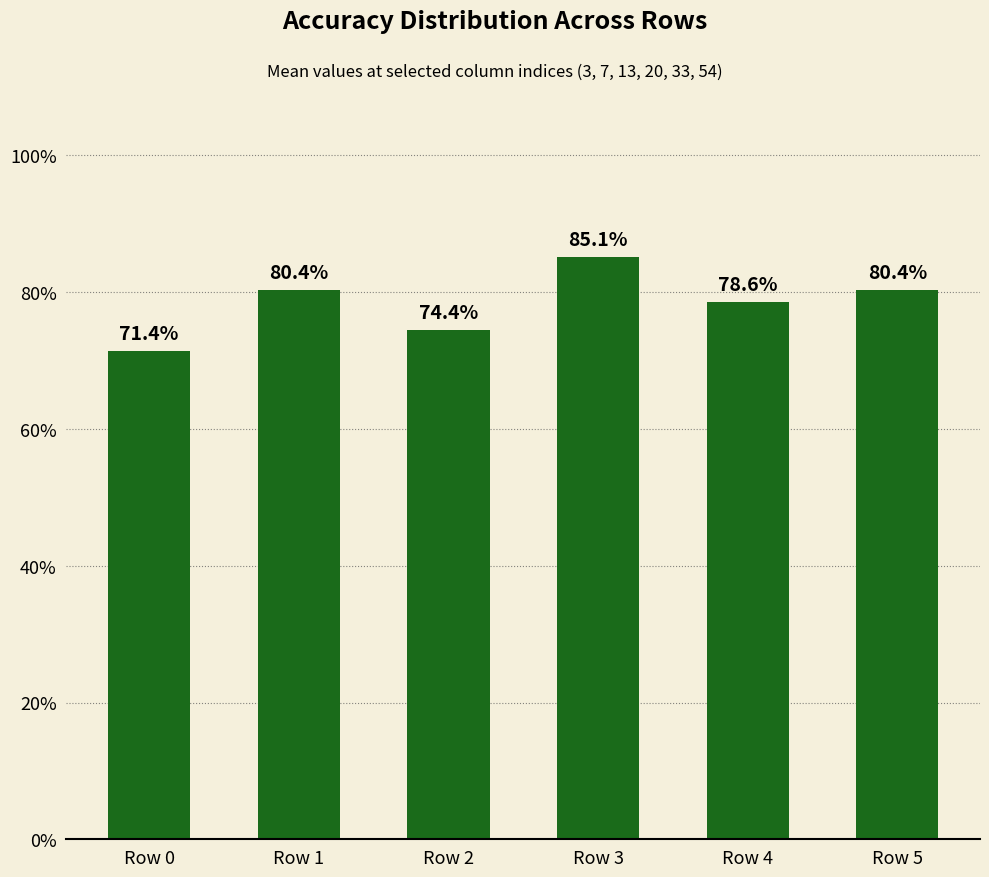

Reading left to right, extract all data points from this chart.

0.7	0.8	0.7	0.9	0.8	0.8